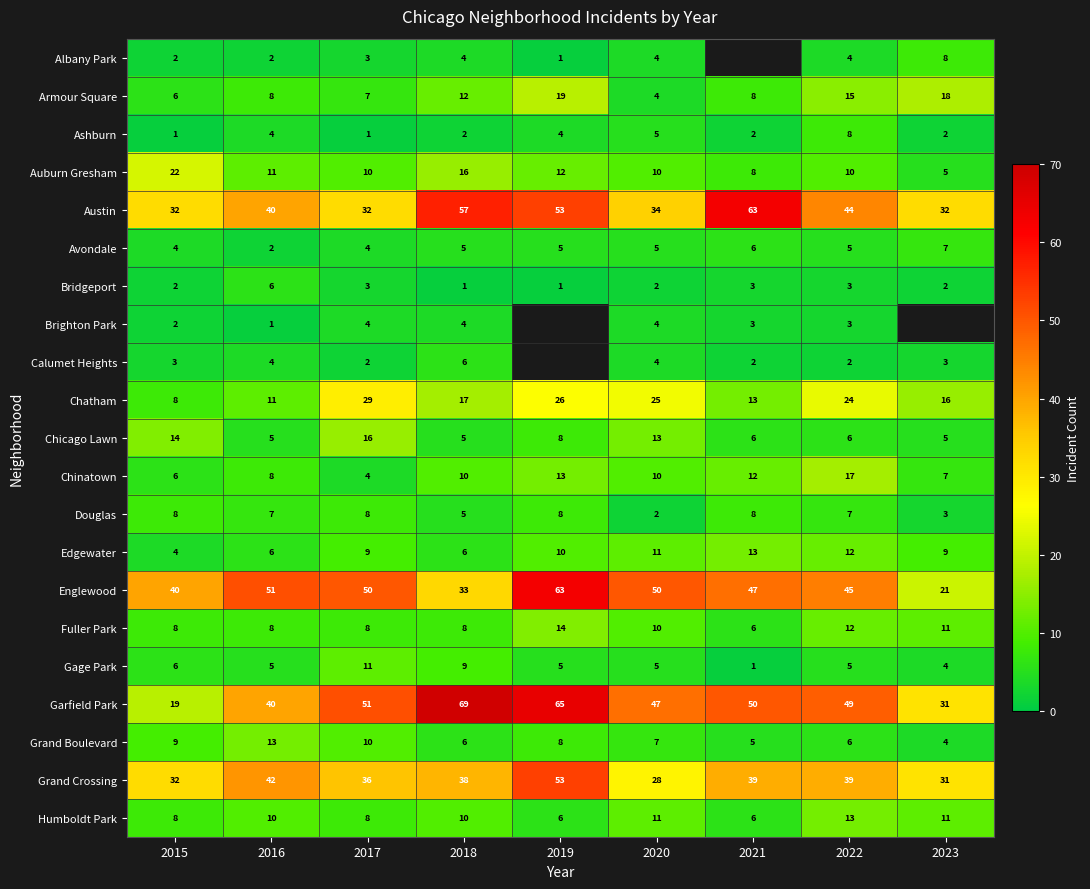

Is it true that Auburn Gresham equals 2 at 2021?

False